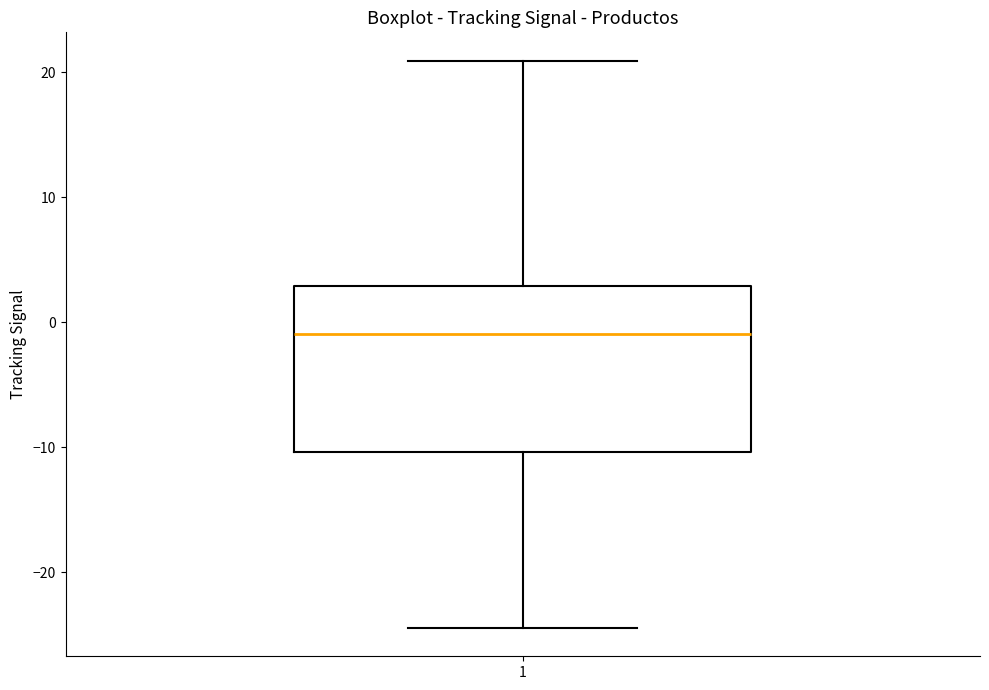

Transcribe this box plot: give where the median line is, the range the box spans, and where the two whiskers end, as read against the y-axis. The values are not printed on the chart, so give them approximately, as read against the axis.

median -1, box -10 to 3, whiskers -24 to 21